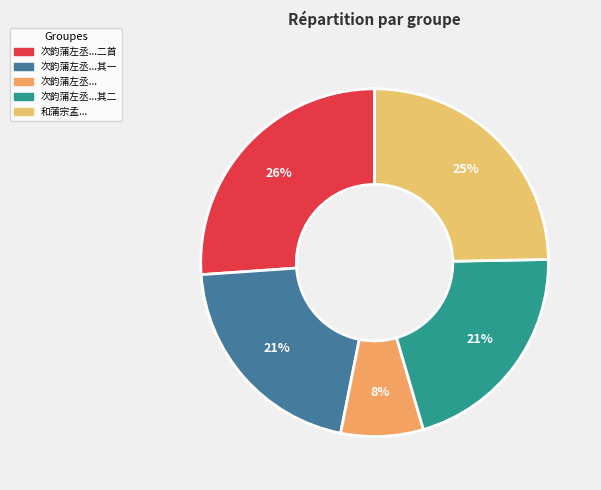

Does any single category account for the majority?

No